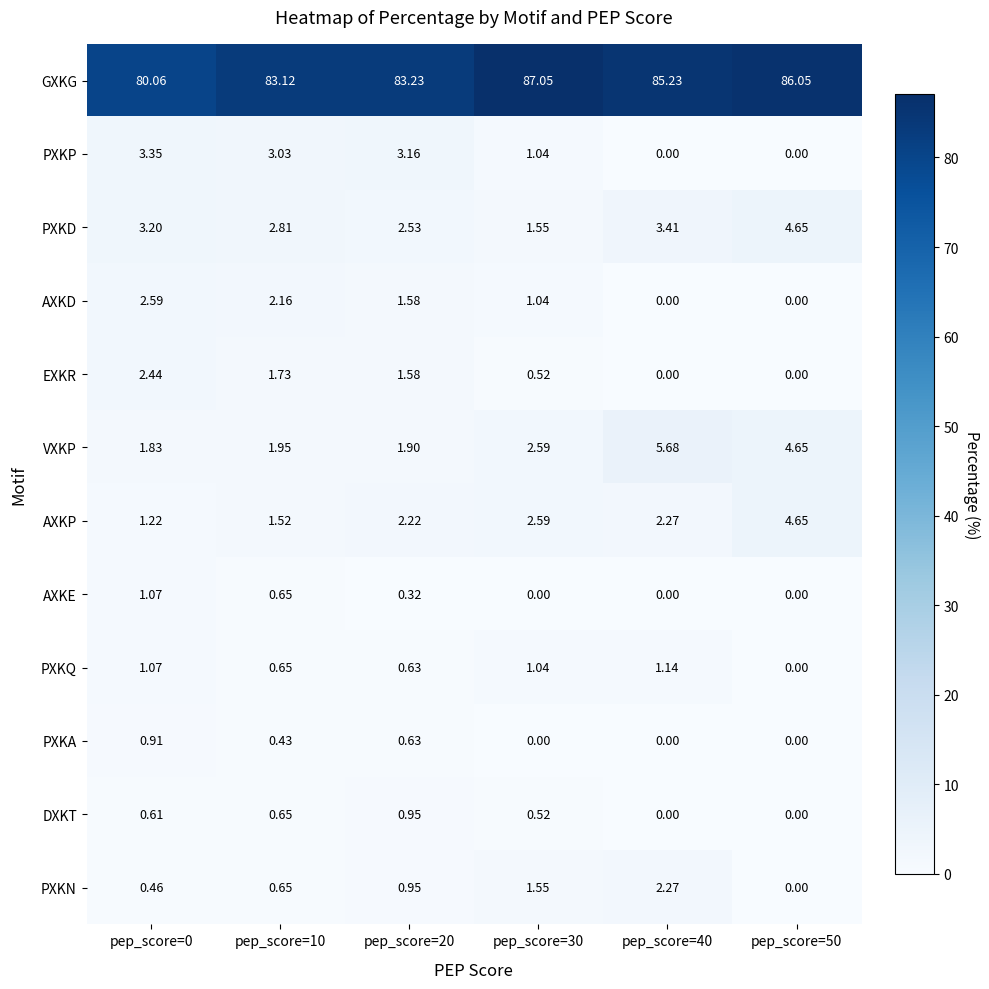

Is the value of VXKP at pep_score=40 greater than the value of AXKE at pep_score=30?

Yes